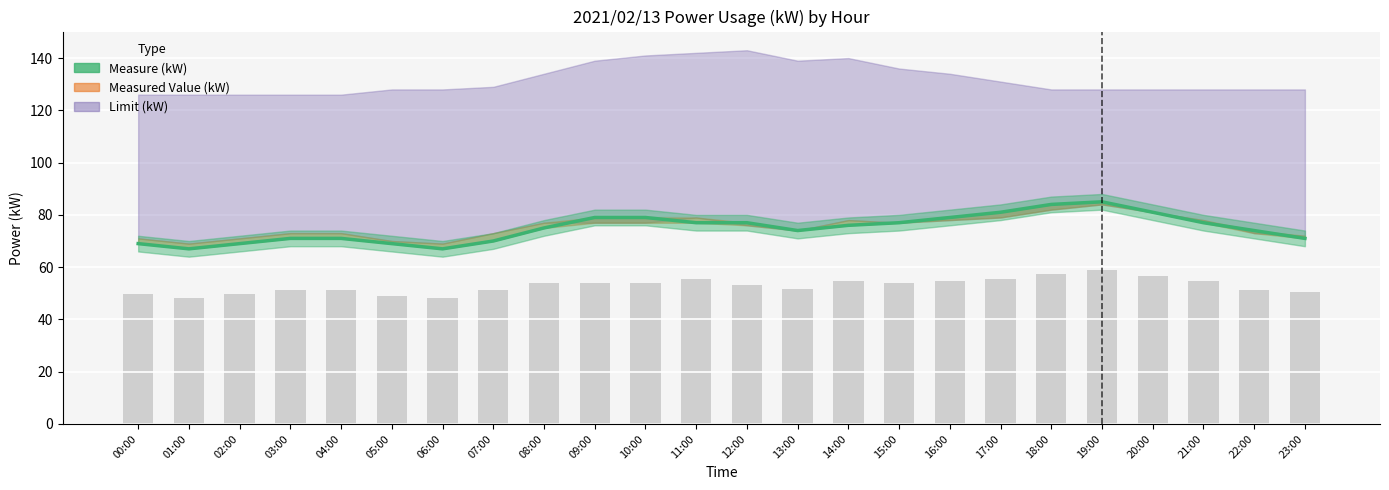

What is the smallest value displayed?

67